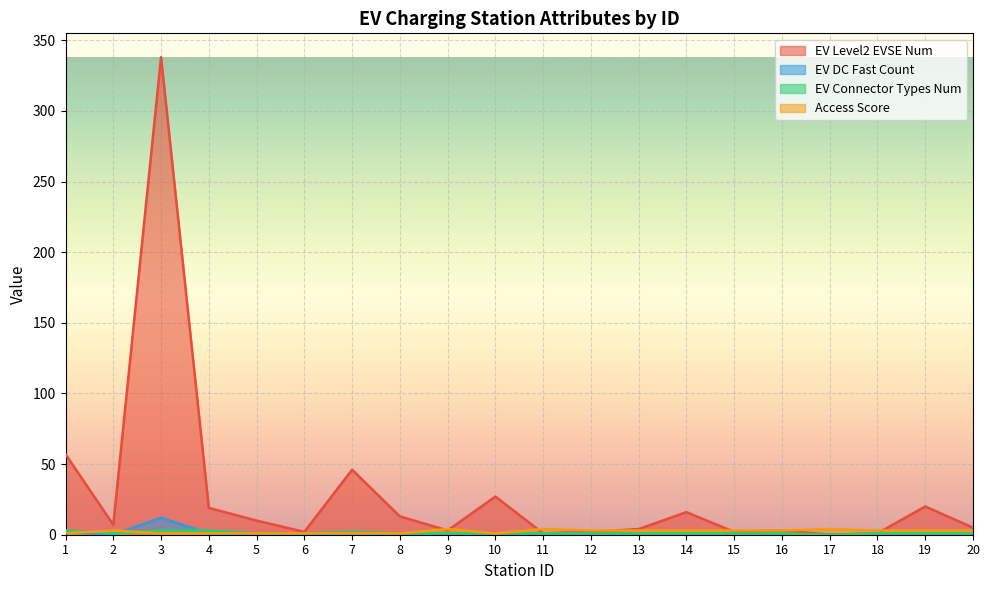

Where is the first local minimum for EV Connector Types Num?

2